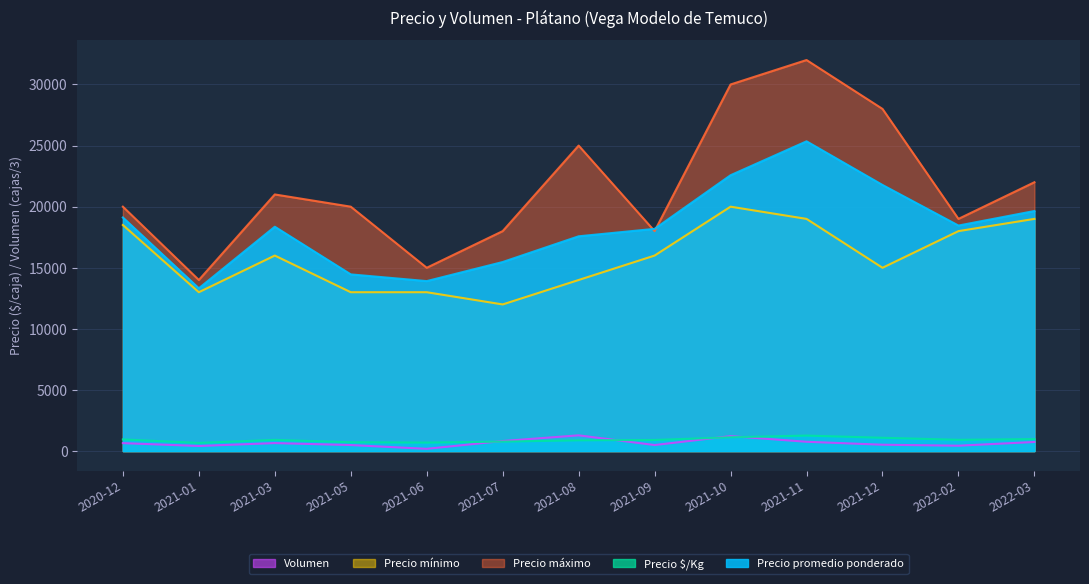

Is it true that Precio promedio ponderado equals 22573.0 at 2021-10?

True